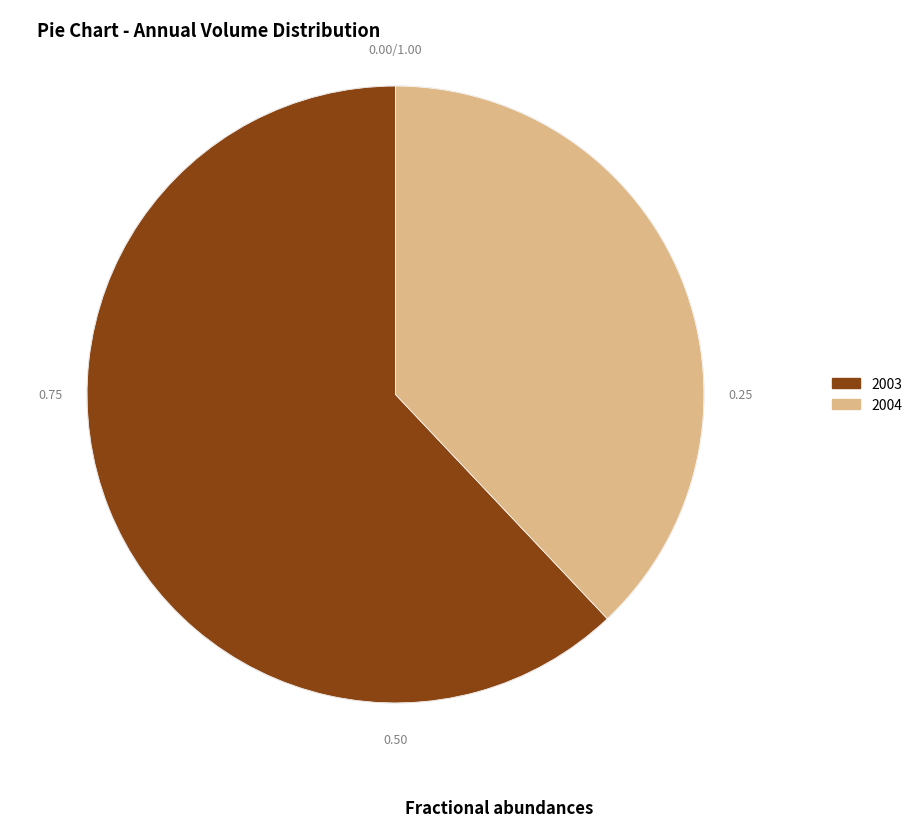

Is there any slice that represents more than half of the pie?

Yes